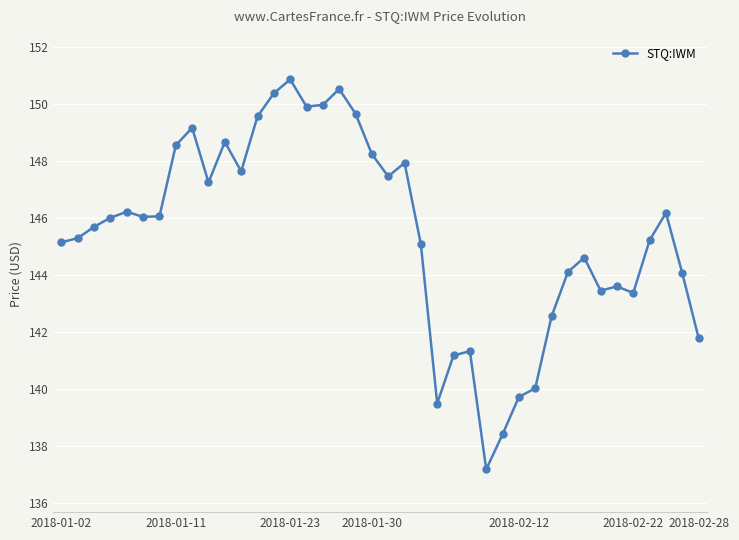

What is the sum of all values?

5817.3